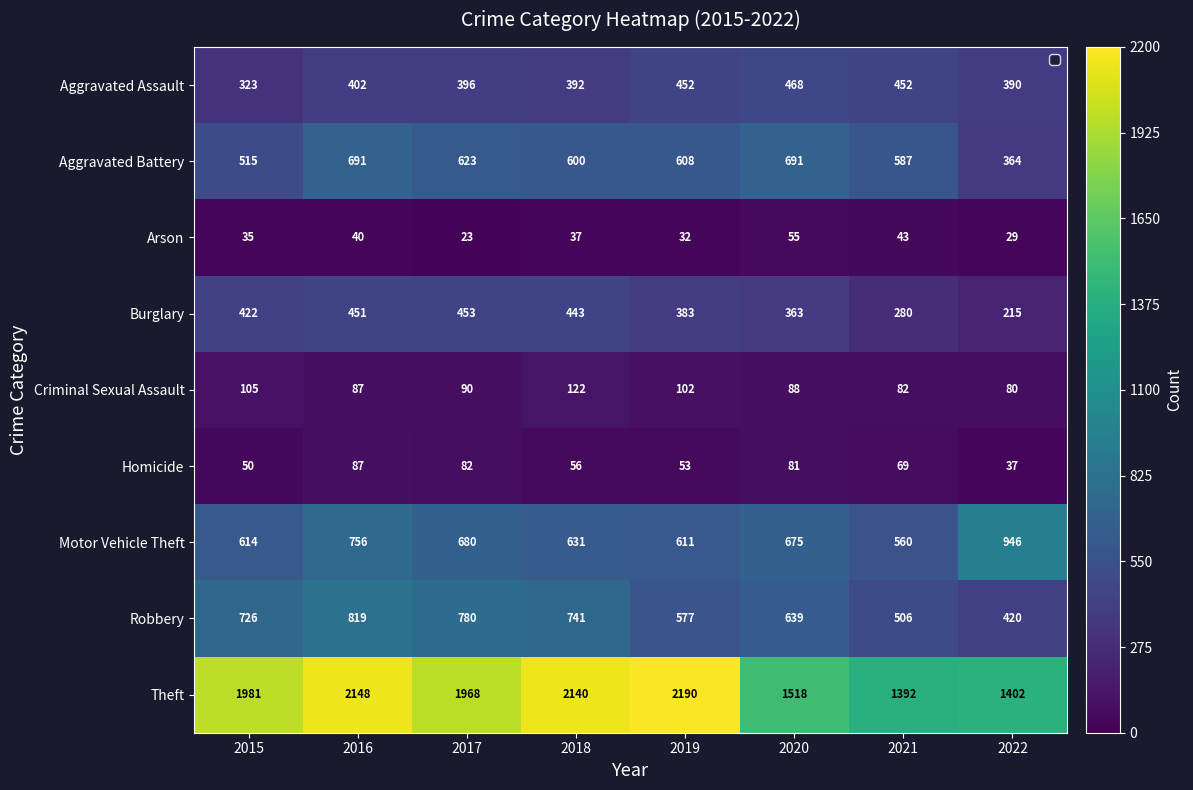

At which label is Theft closest to 1791?

2017